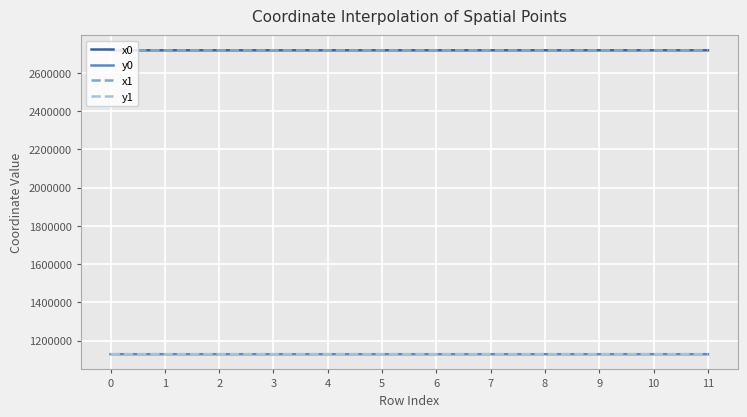

The y0 series shows 1128921.5 at 6. True or false?

True